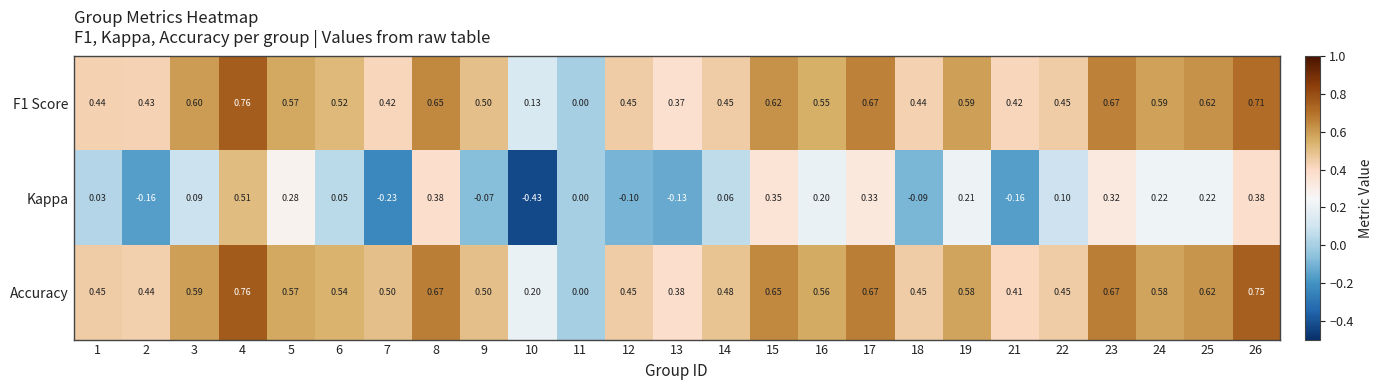

Rank the series at 21 from highest to lowest value.

F1 Score, Accuracy, Kappa